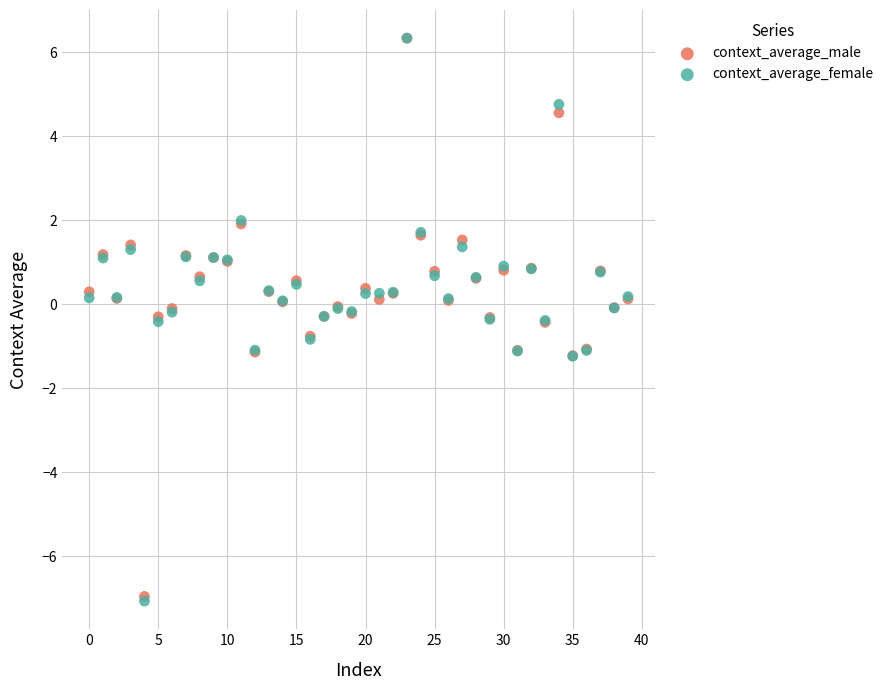

What are all the series names shown in the legend?

context_average_male, context_average_female